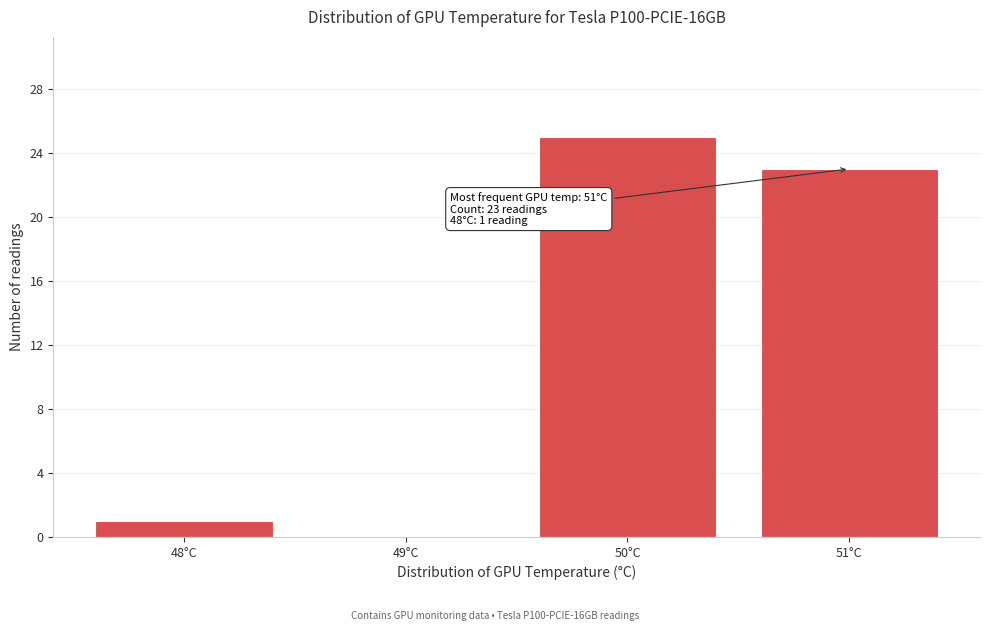

Which range on the x-axis has the tallest bar?

49.5 to 50.5